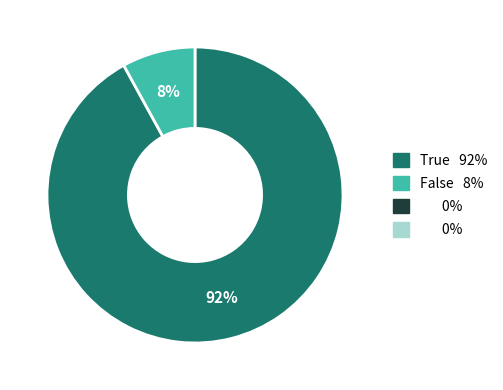

To the nearest percent, what is the difference between the largest and smallest slice percentages?

84%